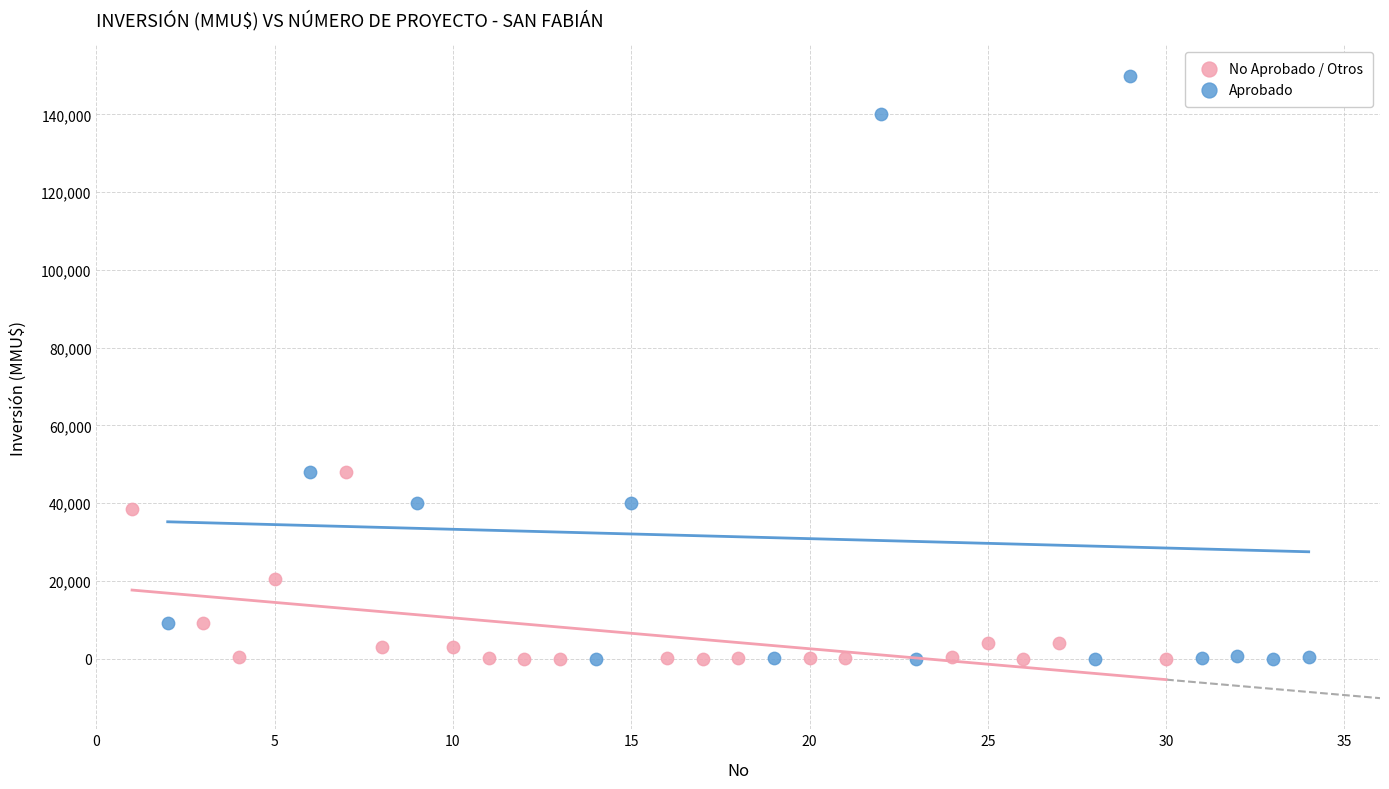

What are all the series names shown in the legend?

No Aprobado / Otros, Aprobado